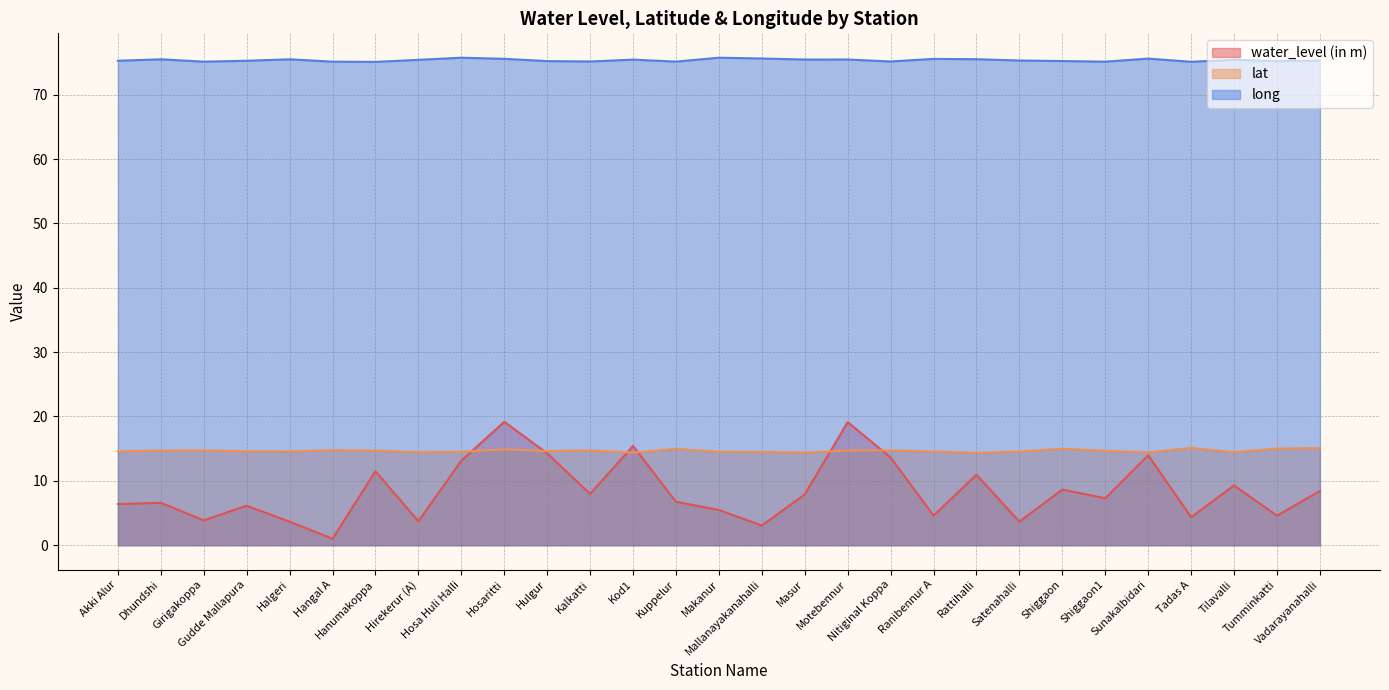

List the series in order of their peak value, lowest first.

lat, water_level (in m), long